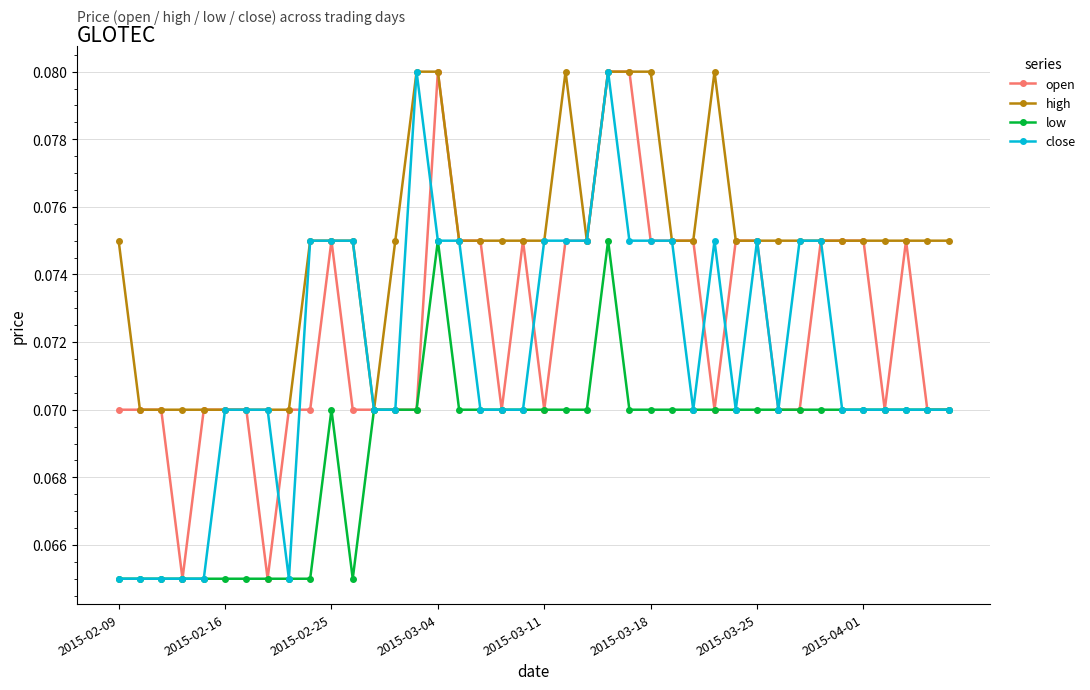

How many close values are between 0 and 1?

40